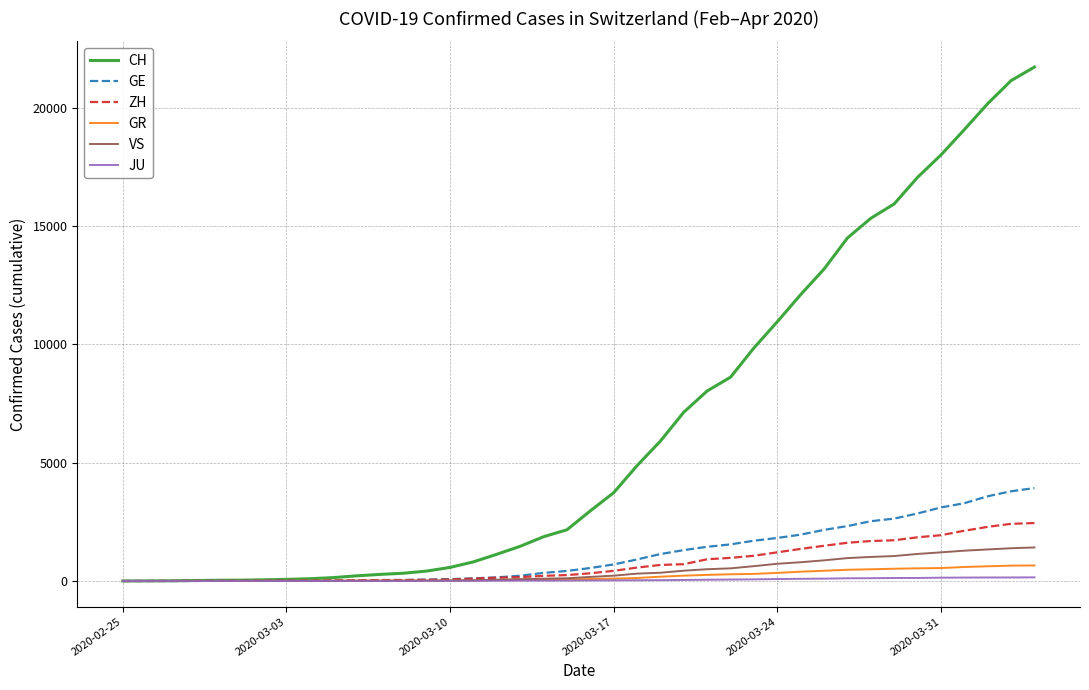

Which series has the largest range (max minus min)?

CH